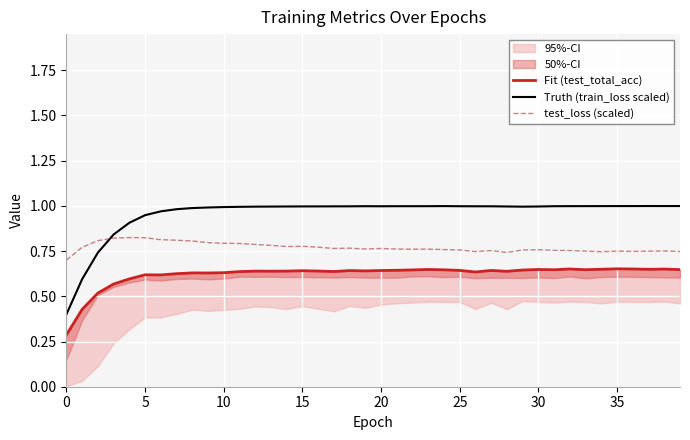

How many intersections are there between test_loss (scaled) and Truth (train_loss scaled)?

1